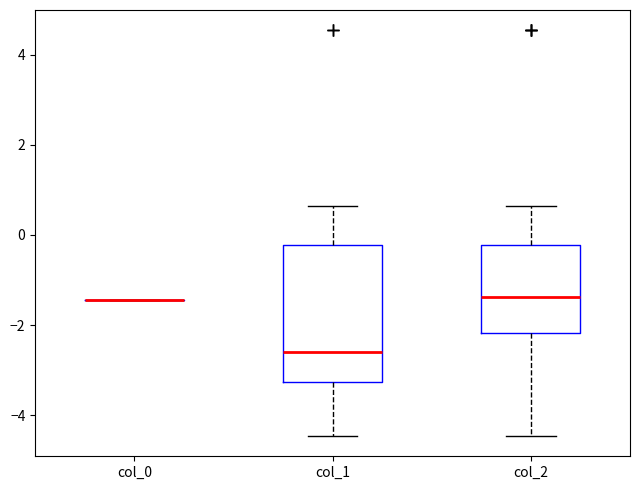

Reading left to right, read every box against the y-axis: the position of its median line, the range the box covers, and the ends of its whiskers. The values are not printed on the chart, so give them approximately, as read against the axis.

col_0: box collapsed to a line at -1.4, whiskers -1.4 to -1.4
col_1: median -2.6, box -3.2 to -0.2, whiskers -4.4 to 0.6
col_2: median -1.4, box -2.2 to -0.2, whiskers -4.4 to 0.6